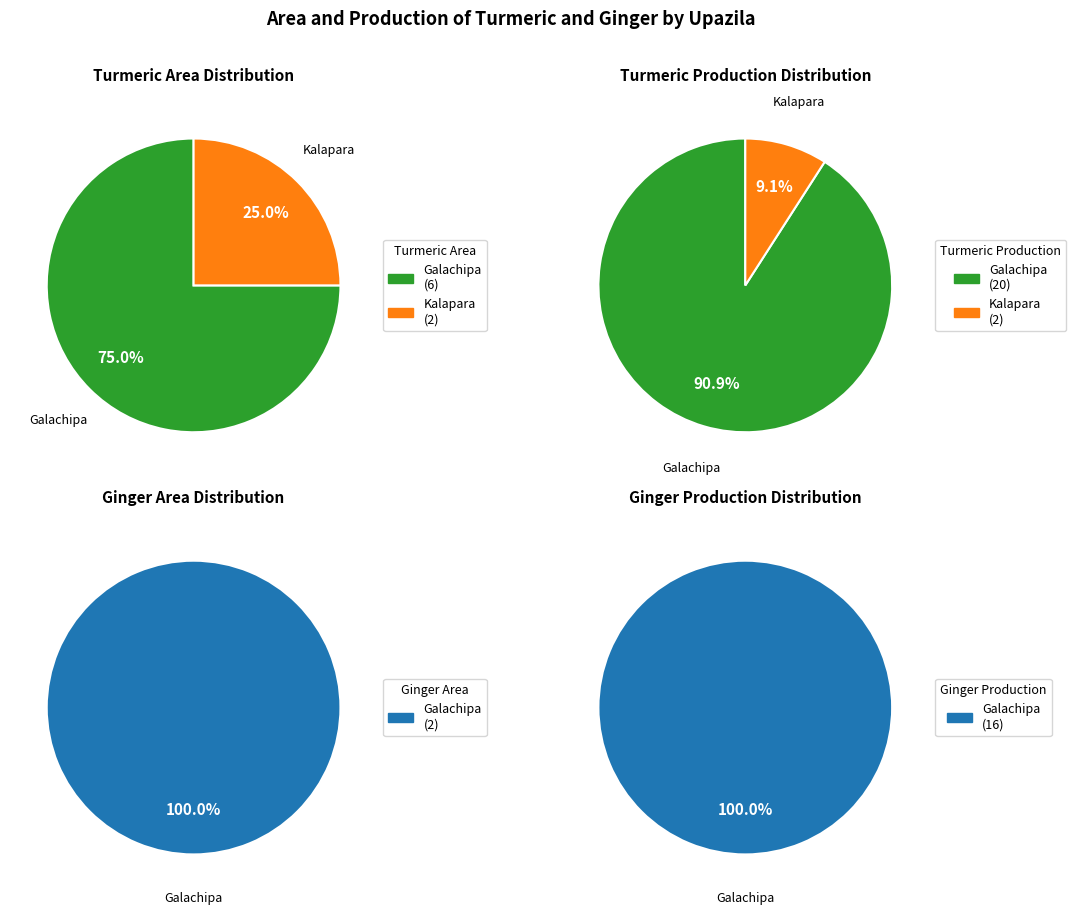

What is the majority slice?

Galachipa